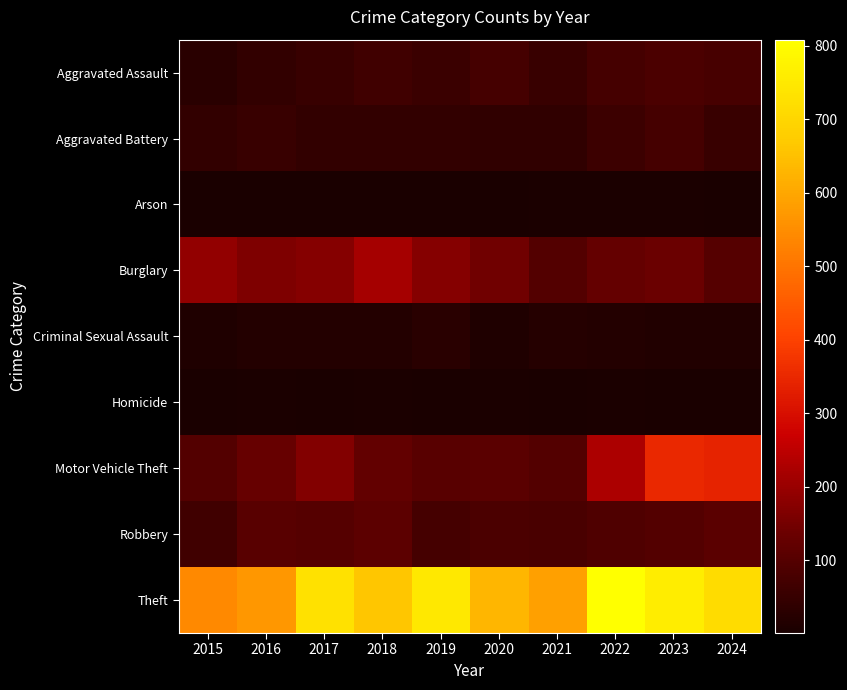

Which series has the largest total across all categories?

Theft